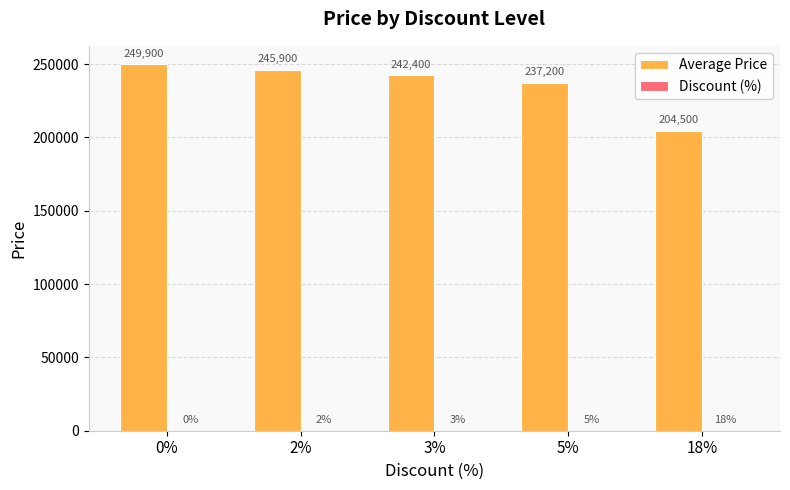

The Average Price series shows 85929 at 18%. True or false?

False